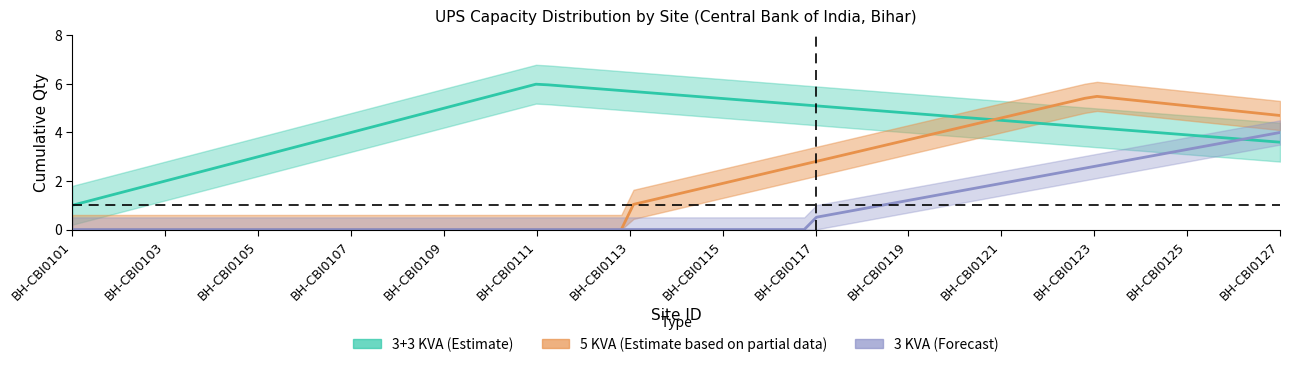

True or false: 3KVA_count has more than 2 points higher than both neighbors.

False